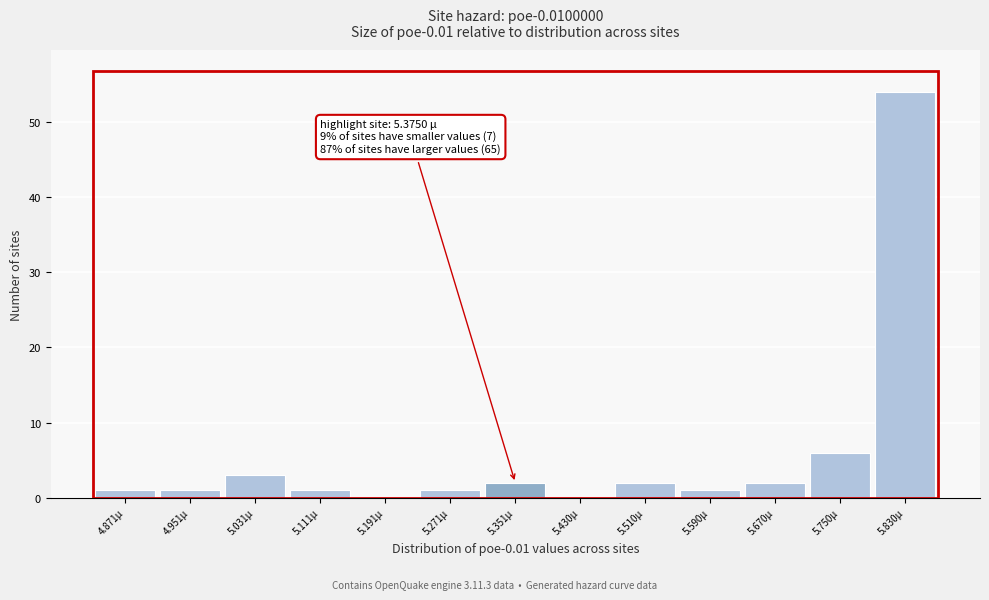

Over which range of the x-axis is the bar tallest?

5.79 to 5.87